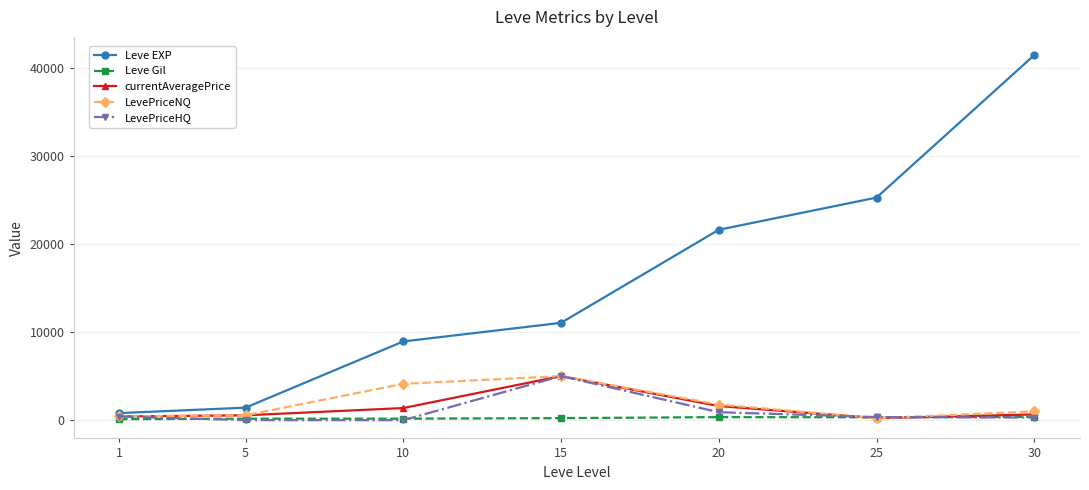

What is the maximum value for LevePriceHQ?

5000.0